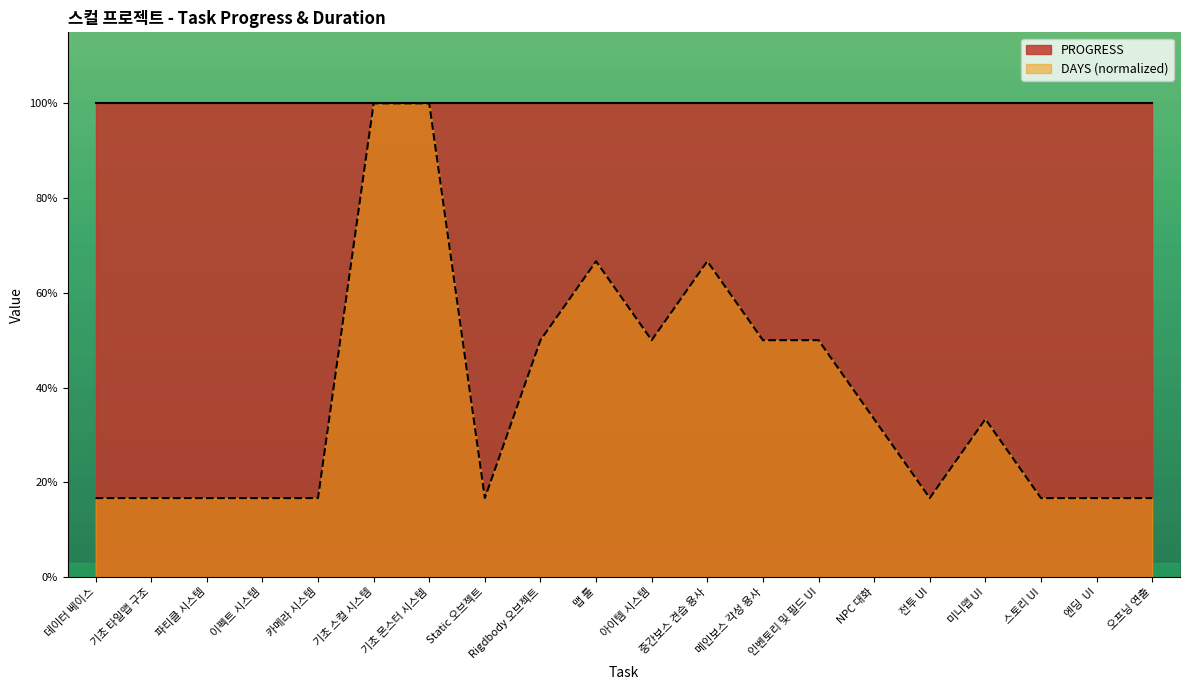

Reading left to right, list all the values displayed in this chart.

데이터 베이스=0.2	기초 타일맵 구조=0.2	파티클 시스템=0.2	이펙트 시스템=0.2	카메라 시스템=0.2	기초 스컬 시스템=1.0	기초 몬스터 시스템=1.0	Static 오브젝트=0.2	Rigdbody 오브젝트=0.5	맵 툴=0.7	아이템 시스템=0.5	중간보스 견습 용사=0.7	메인보스 각성 용사=0.5	인벤토리 및 필드 UI=0.5	NPC 대화=0.3	전투 UI=0.2	미니맵 UI=0.3	스토리 UI=0.2	엔딩  UI=0.2	오프닝 연출=0.2